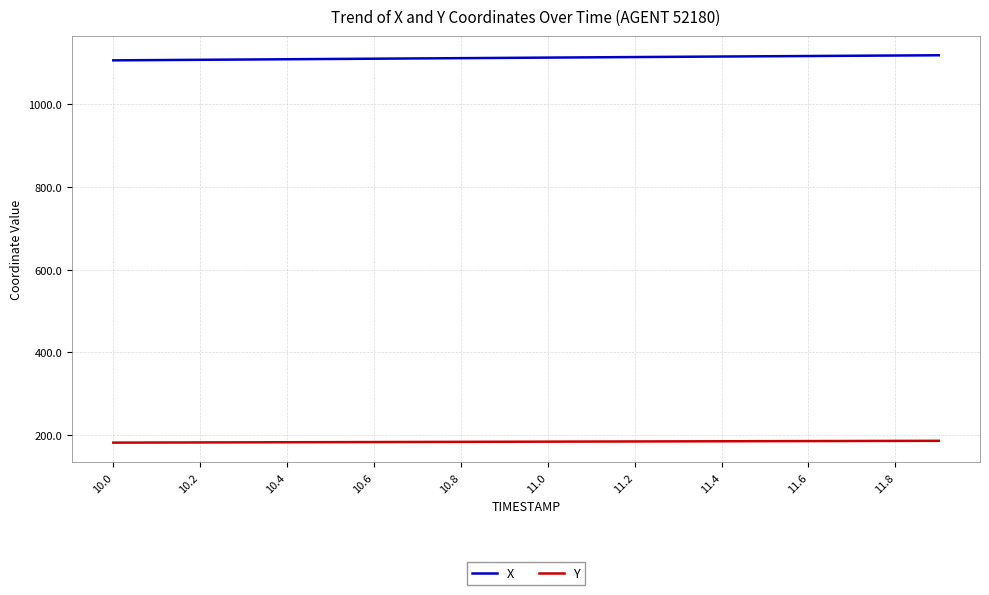

True or false: Y and X intersect in this chart.

False